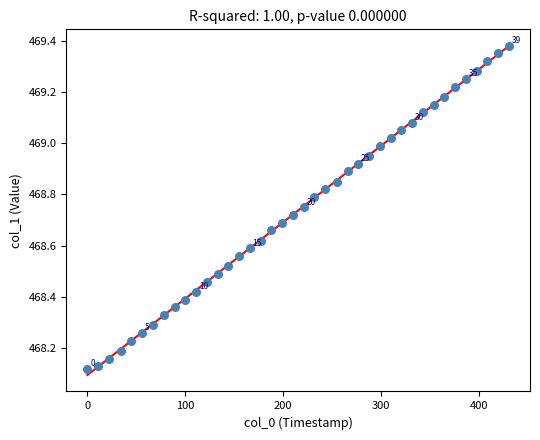

What is the range of X values (max minus min)?

431.0